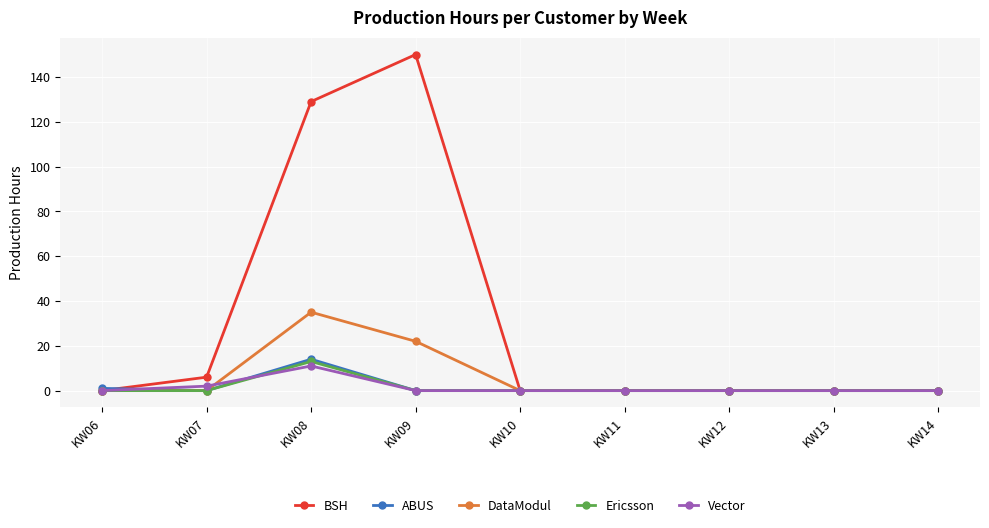

Does the chart have visible grid lines?

Yes